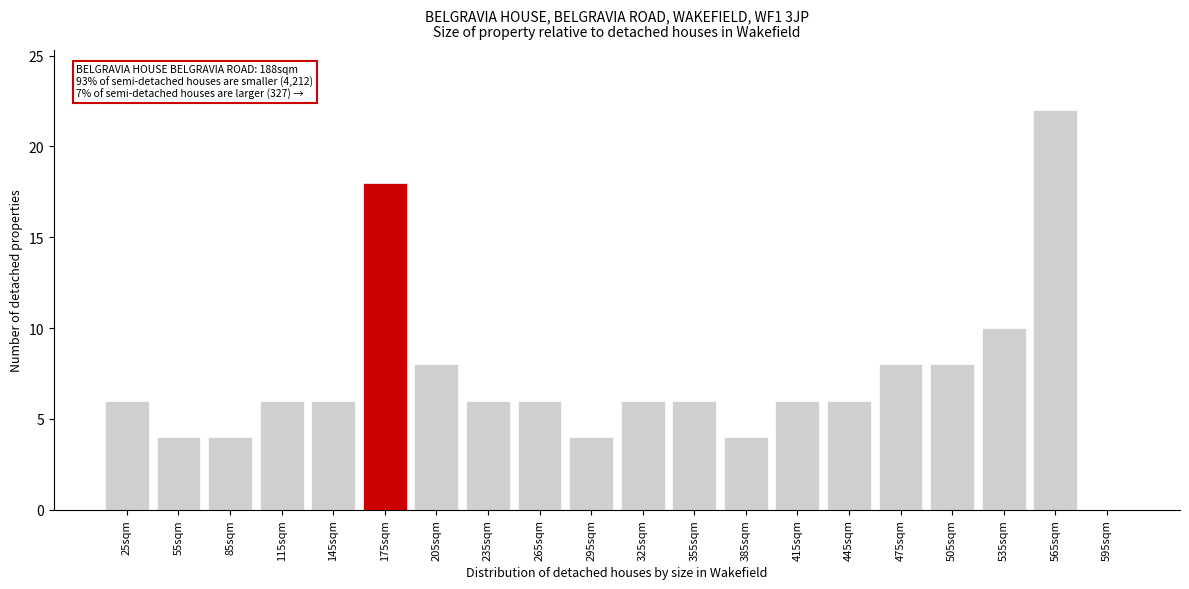

Reading right to left, transcribe all the data shown in this chart.

595sqm=0	565sqm=22	535sqm=10	505sqm=8	475sqm=8	445sqm=6	415sqm=6	385sqm=4	355sqm=6	325sqm=6	295sqm=4	265sqm=6	235sqm=6	205sqm=8	175sqm=18	145sqm=6	115sqm=6	85sqm=4	55sqm=4	25sqm=6